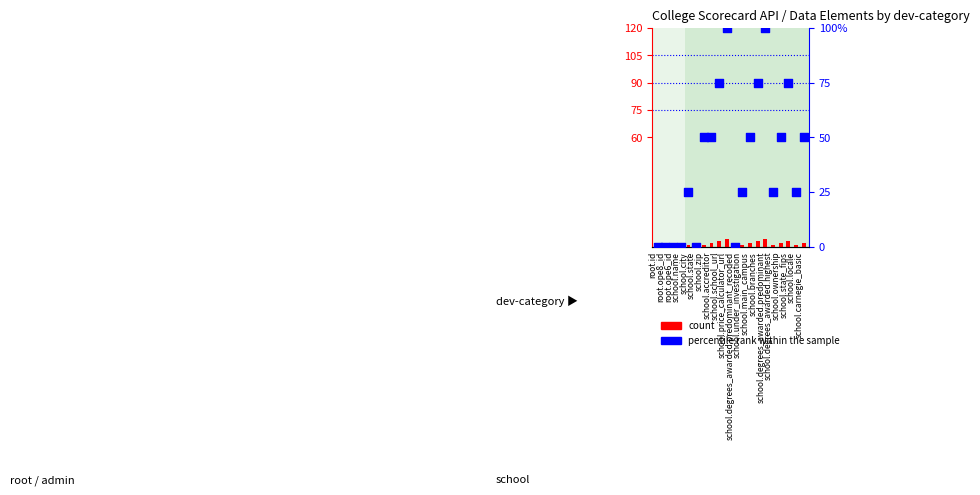

Which series has the largest total across all categories?

percentile rank within the sample